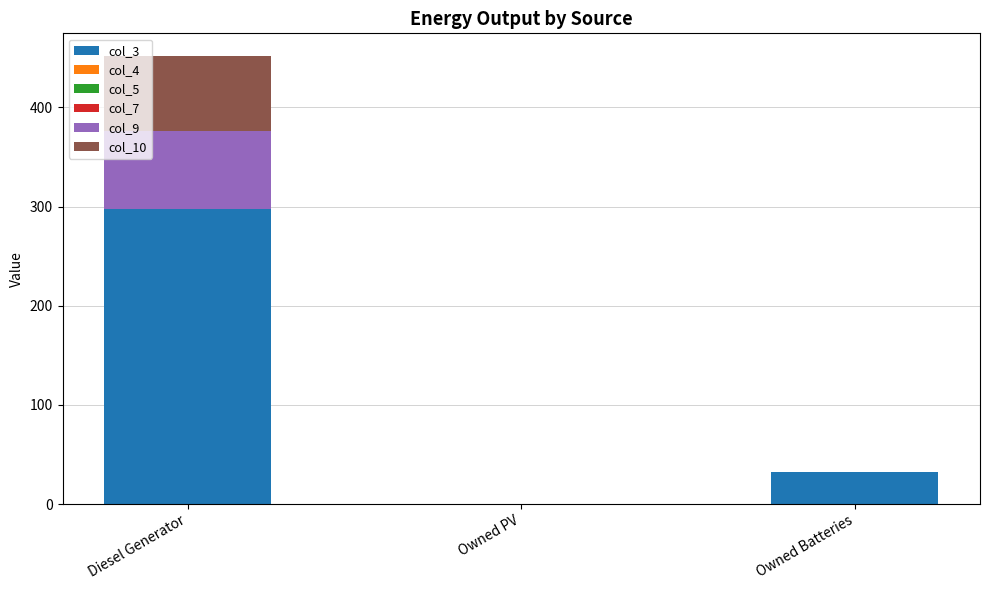

At which category is the sum across all series the highest?

Diesel Generator